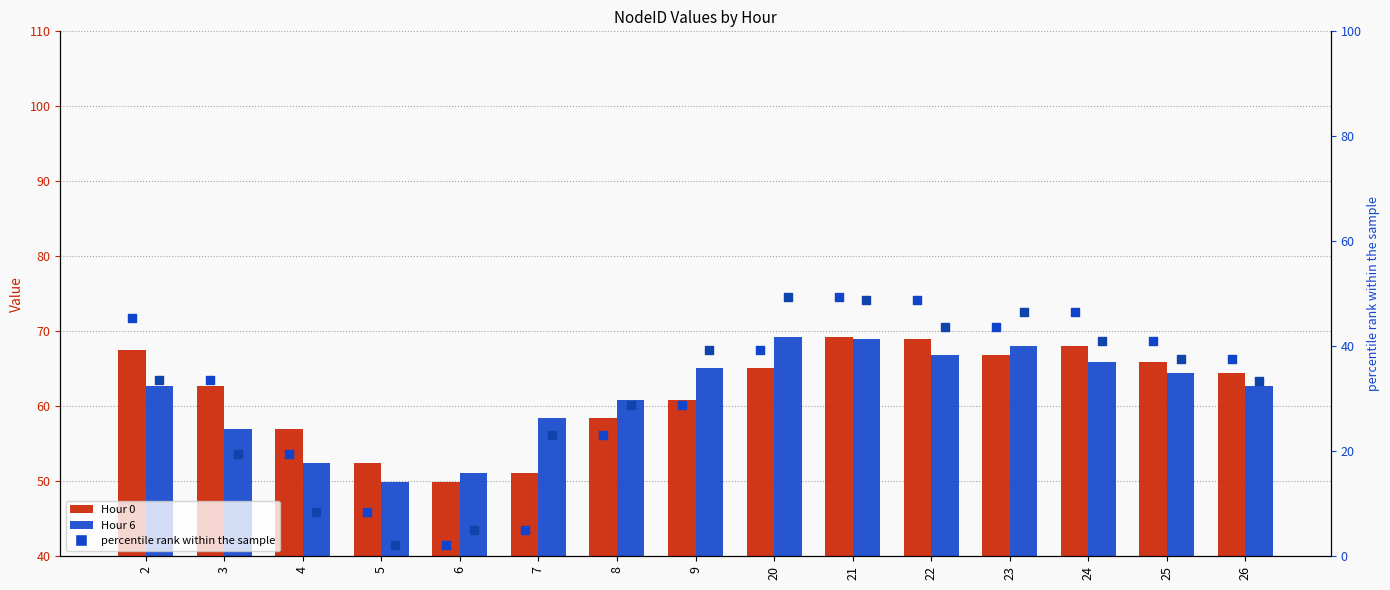

What is the total value across all series at 8?

171.3